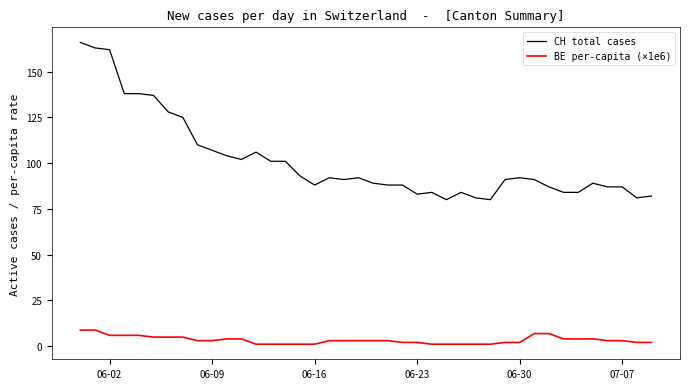

What is the maximum value shown in the chart?

166.0